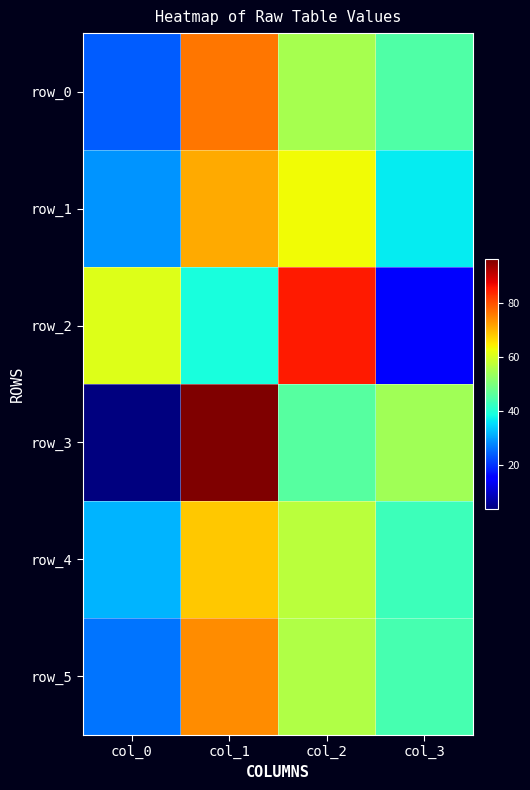

What is the sum of all row_4 values?

200